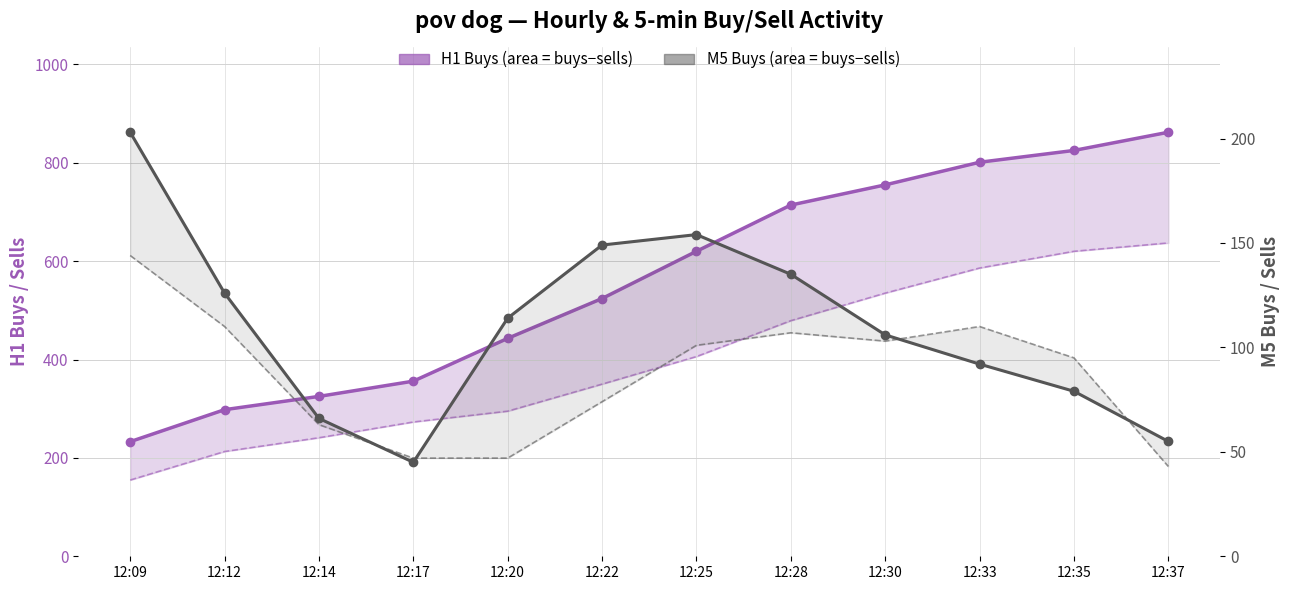

At how many categories does at least one series exceed 94?

12